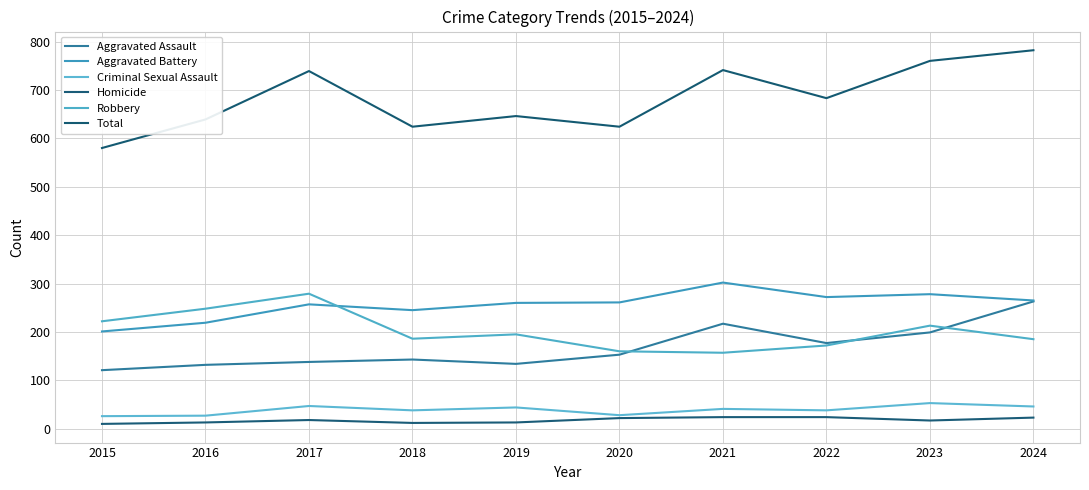

What is the spread (max minus min) of values at 2023?

743